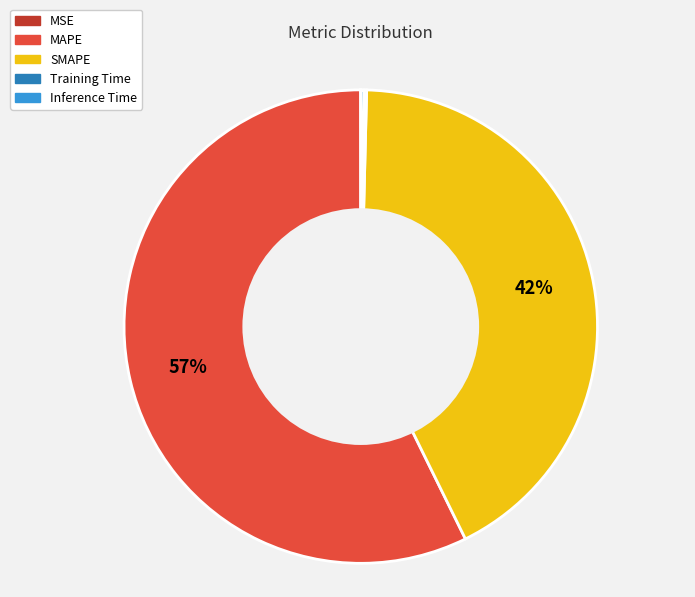

Which slice is the largest?

MAPE